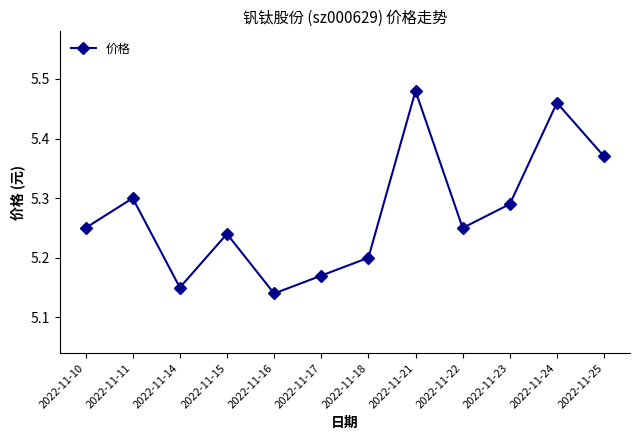

What is the change in value from 2022-11-14 to 2022-11-15?

+0.1